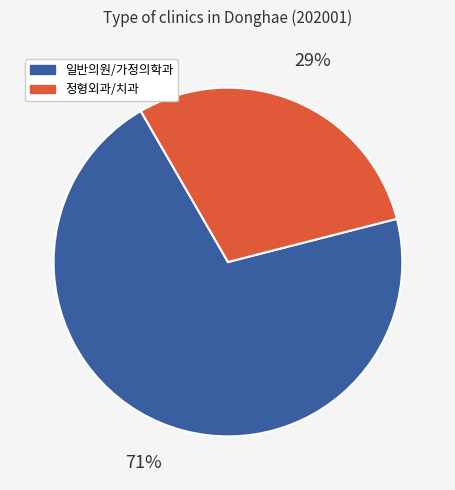

To the nearest percent, what is the average slice percentage?

50%